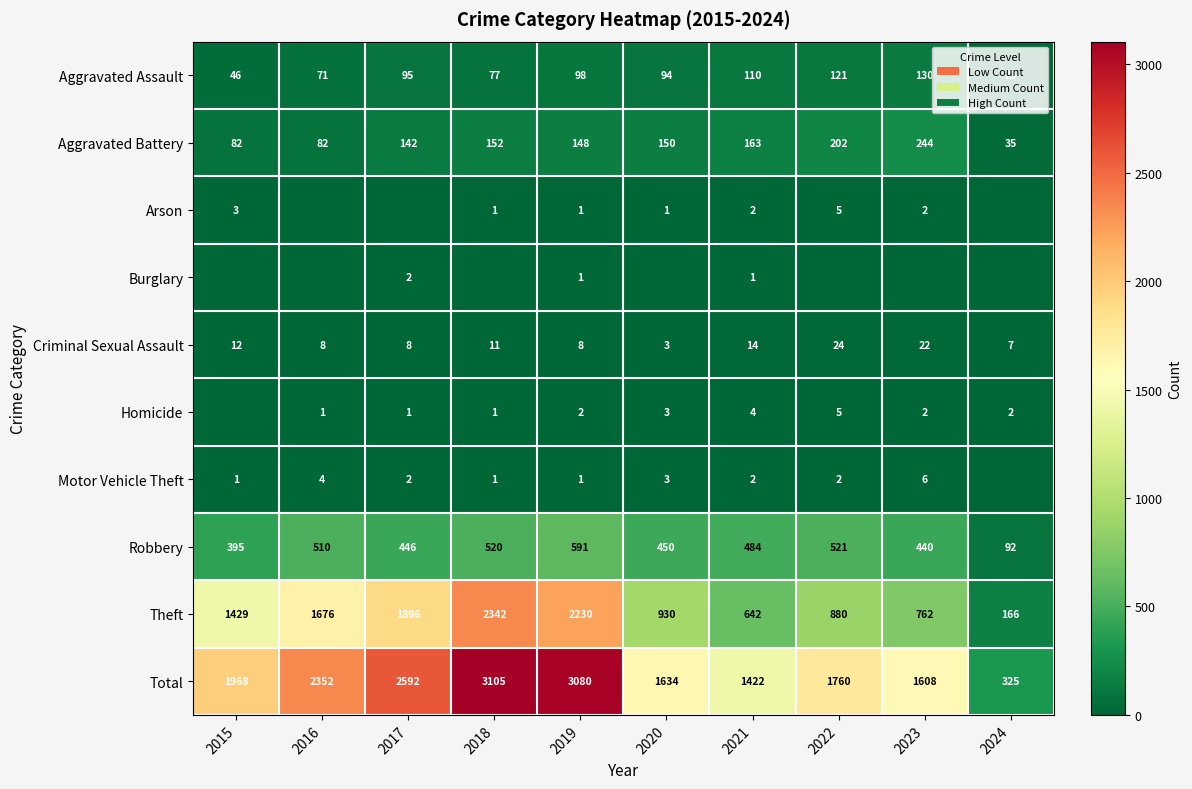

What is the sum of the Total values at 2016 and 2015?

4320